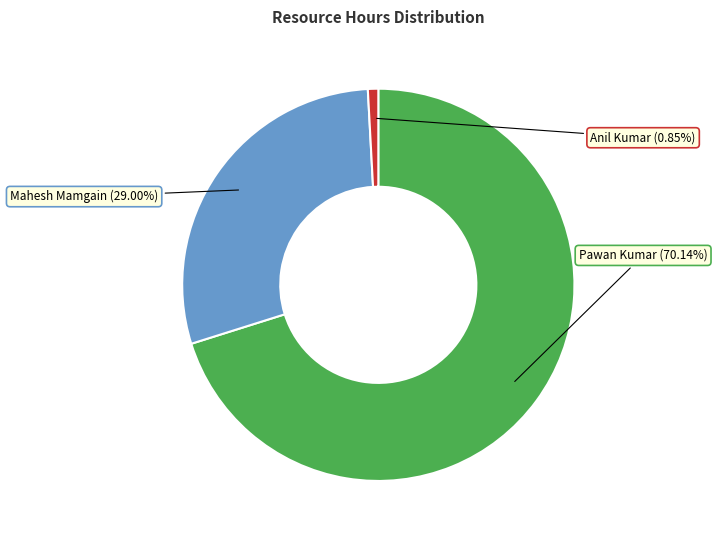

To the nearest percent, what is the average slice percentage?

33%